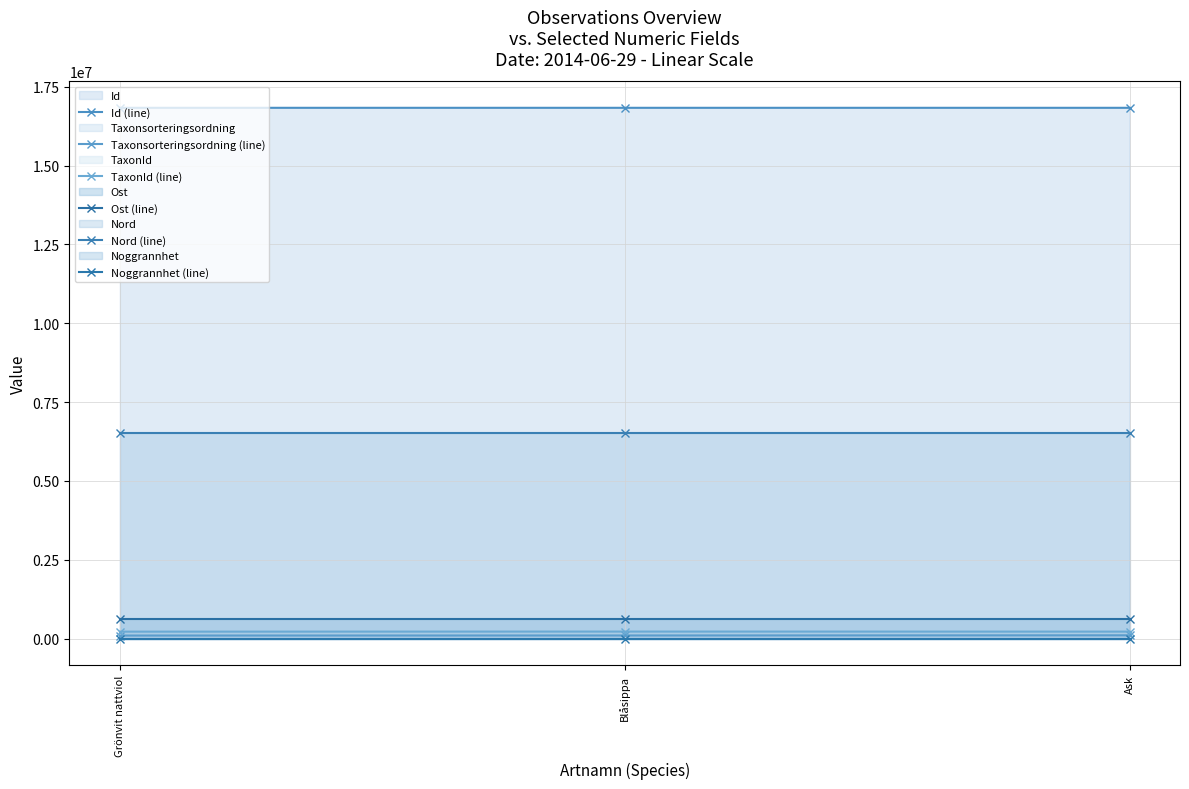

Read the TaxonId (line) value at Ask.

220785.0